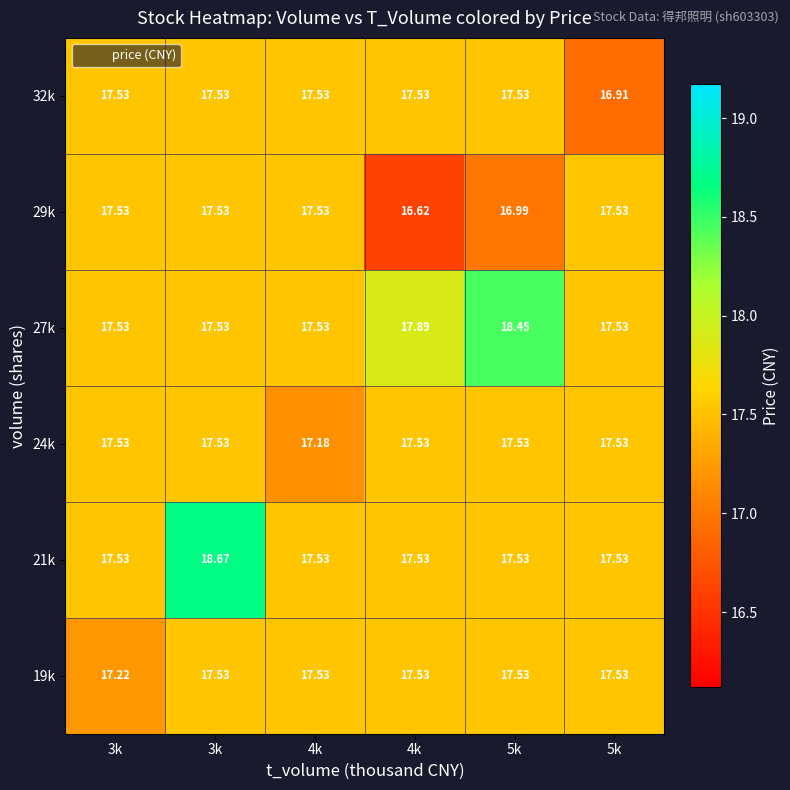

Reading left to right, list all the values displayed in this chart.

19k: 3k=17.2	3k=17.5	4k=17.5	4k=17.5	5k=17.5	5k=17.5
21k: 3k=17.5	3k=18.7	4k=17.5	4k=17.5	5k=17.5	5k=17.5
24k: 3k=17.5	3k=17.5	4k=17.2	4k=17.5	5k=17.5	5k=17.5
27k: 3k=17.5	3k=17.5	4k=17.5	4k=17.9	5k=18.4	5k=17.5
29k: 3k=17.5	3k=17.5	4k=17.5	4k=16.6	5k=17.0	5k=17.5
32k: 3k=17.5	3k=17.5	4k=17.5	4k=17.5	5k=17.5	5k=16.9